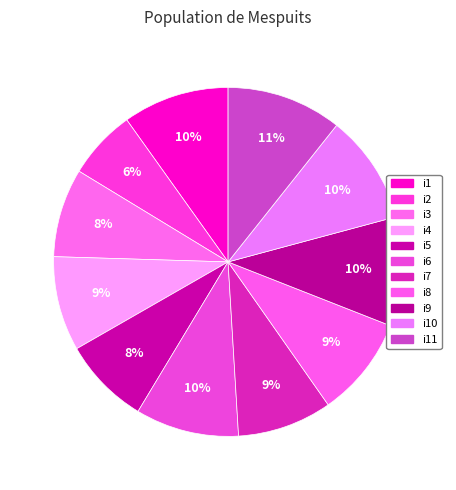

What percentage is the i1 slice, to the nearest percent?

10%